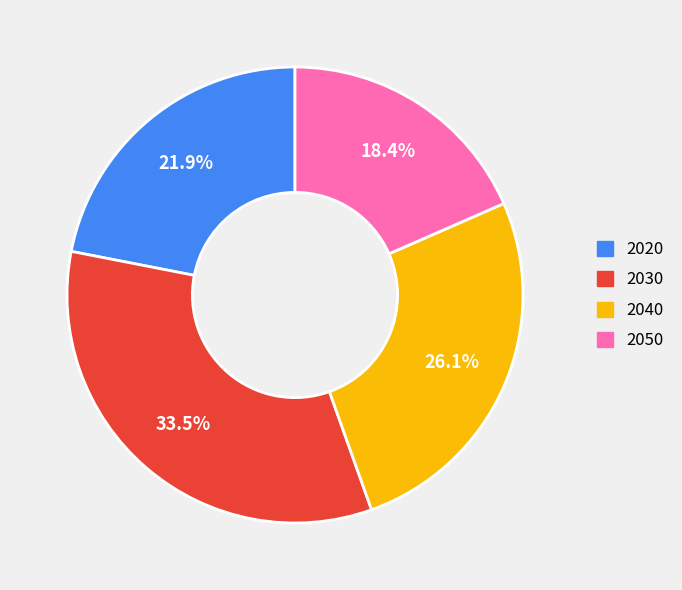

Does 2020 account for over 50% of the chart?

No